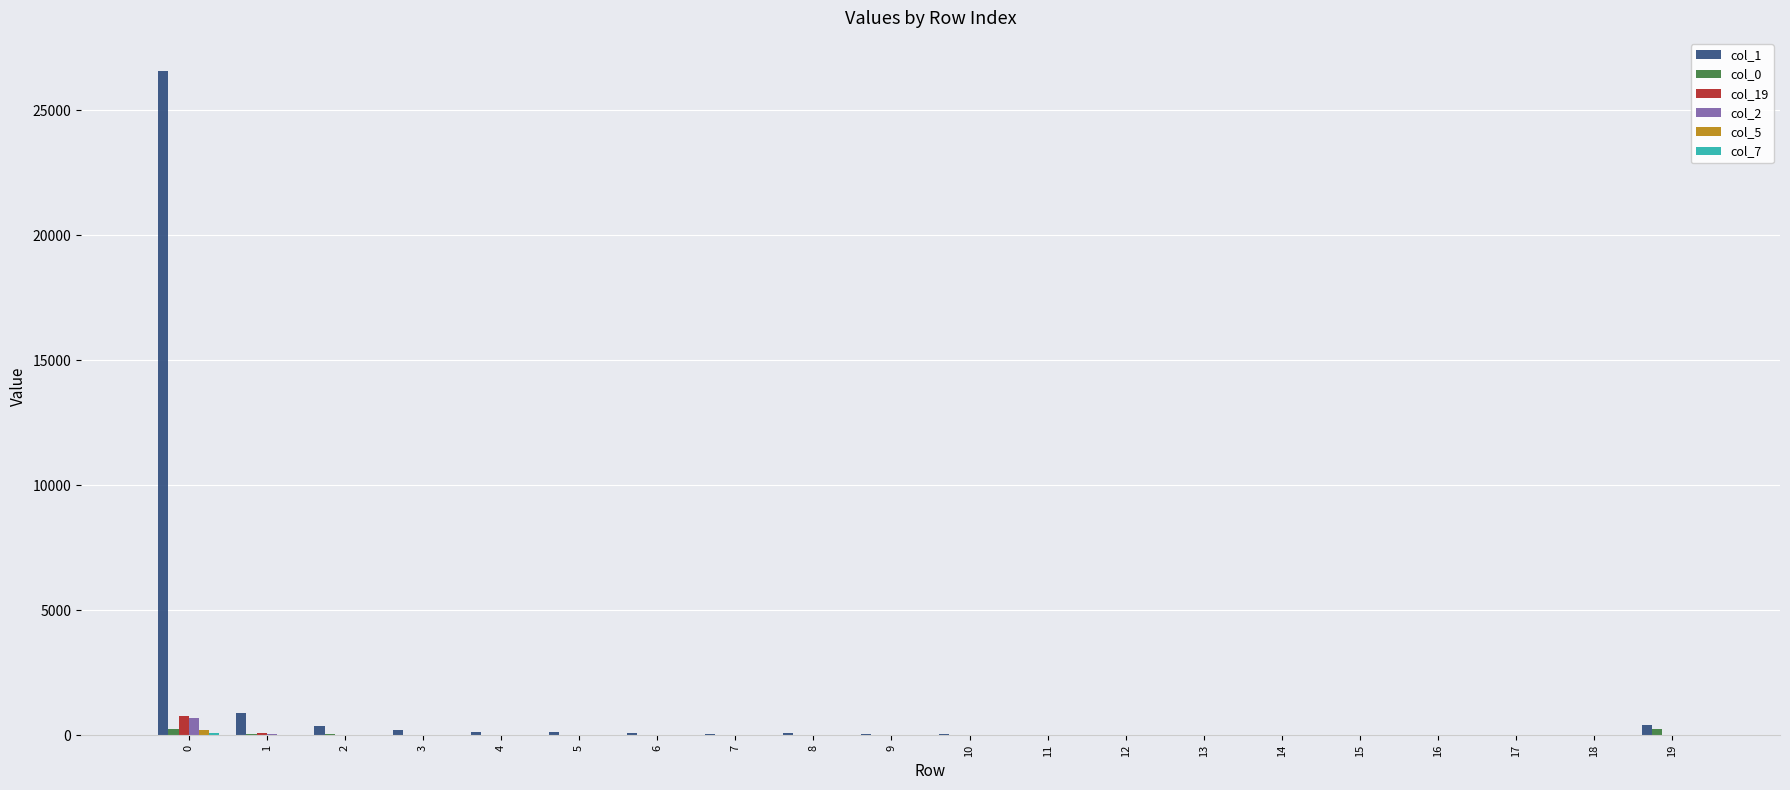

Are the bars horizontal?

No